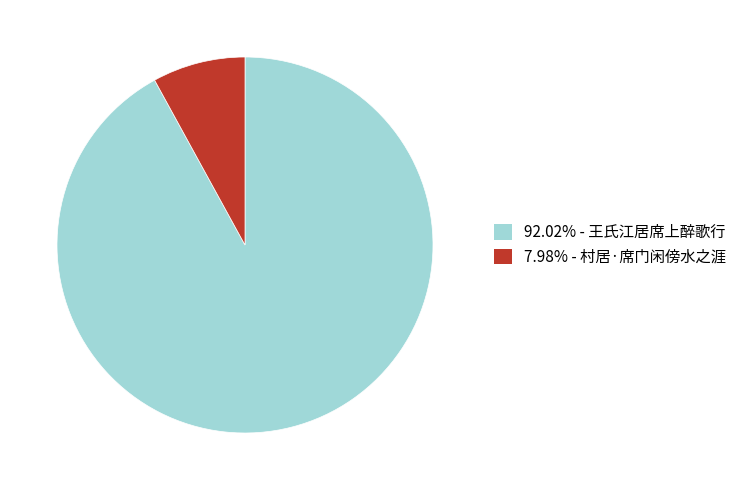

Is there any slice that represents more than half of the pie?

Yes